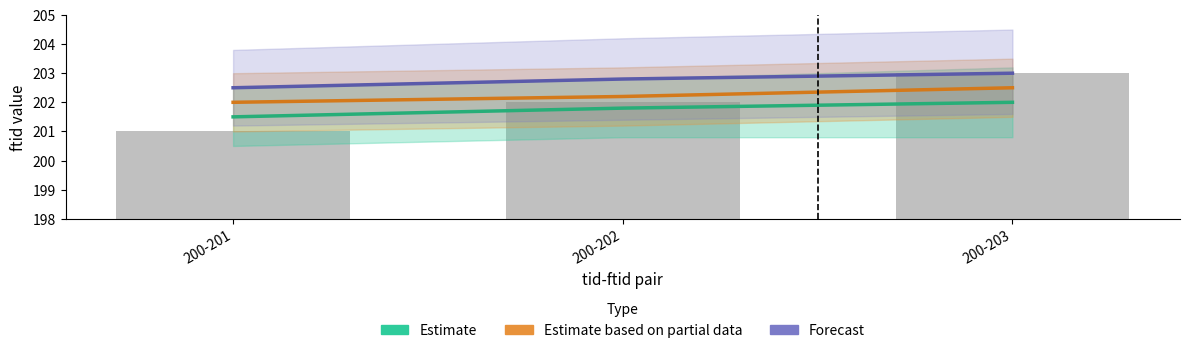

What is the maximum value for Estimate based on partial data?

202.5